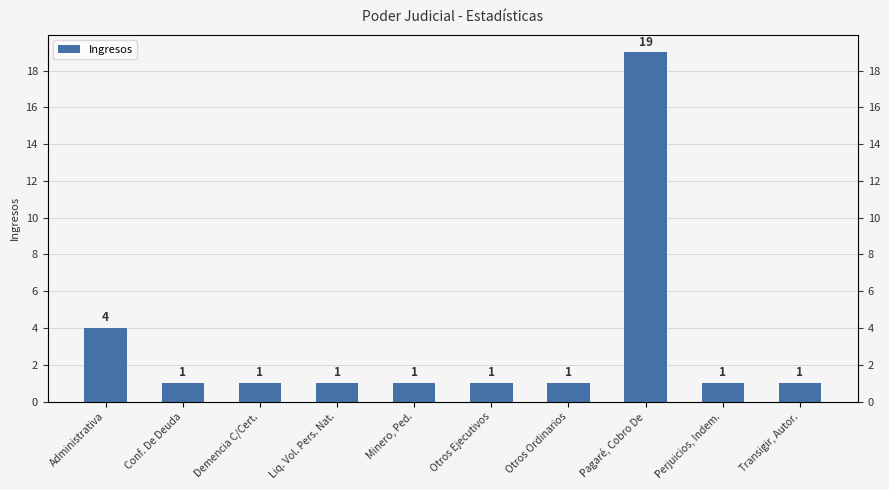

What is the sum of all values?

31